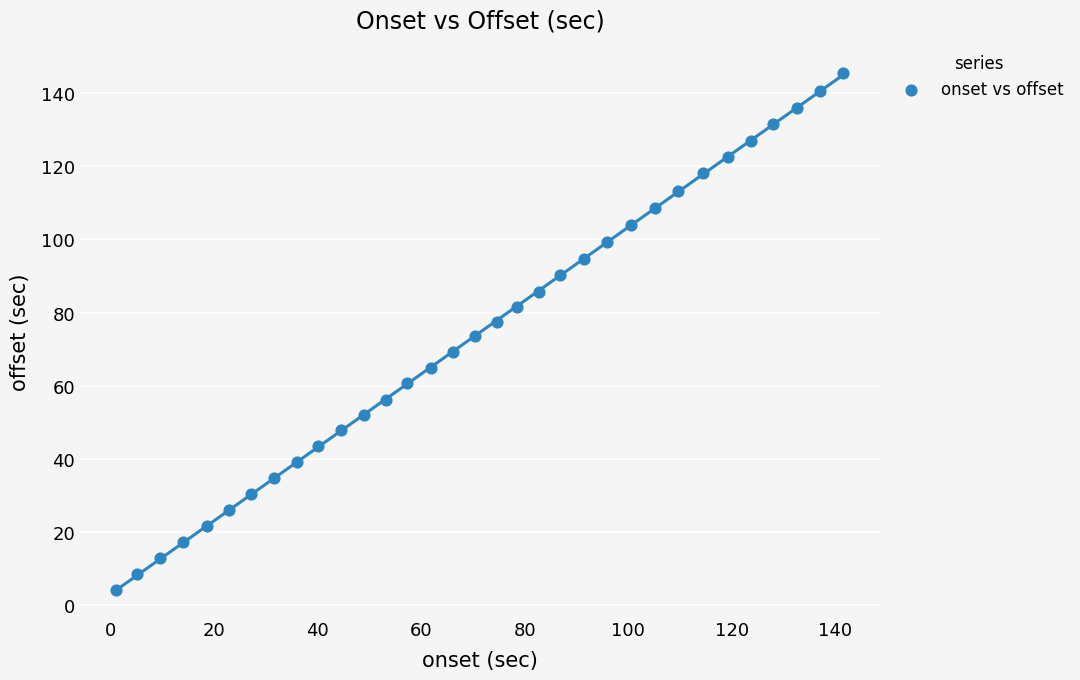

What is the range of X values (max minus min)?

140.5